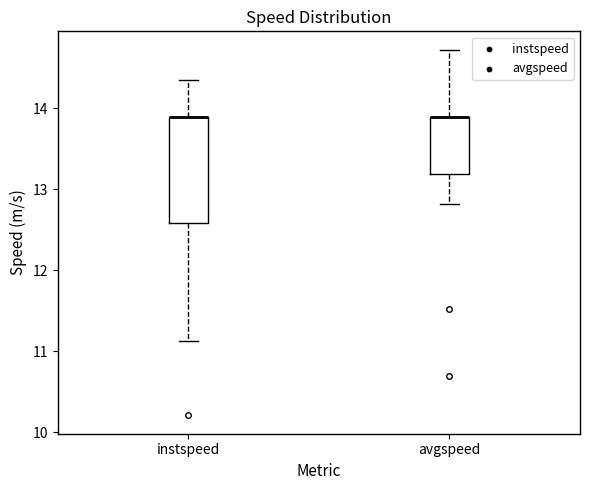

Where does the upper whisker of the box for instspeed end on the y-axis? The values are not printed on the chart, so give them approximately, as read against the axis.

14.3